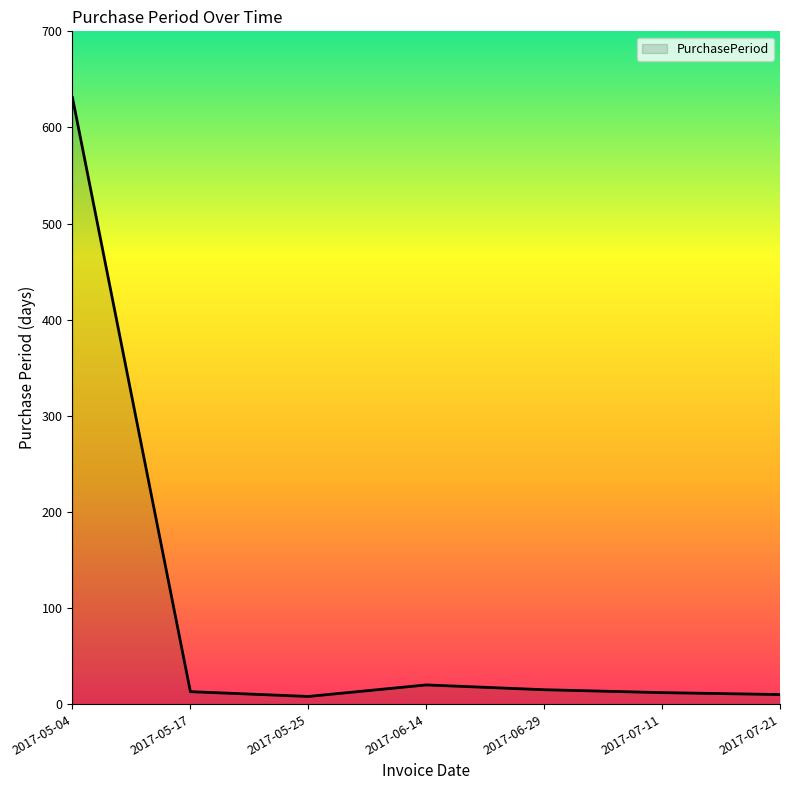

What is the difference between the second highest and minimum values?

12